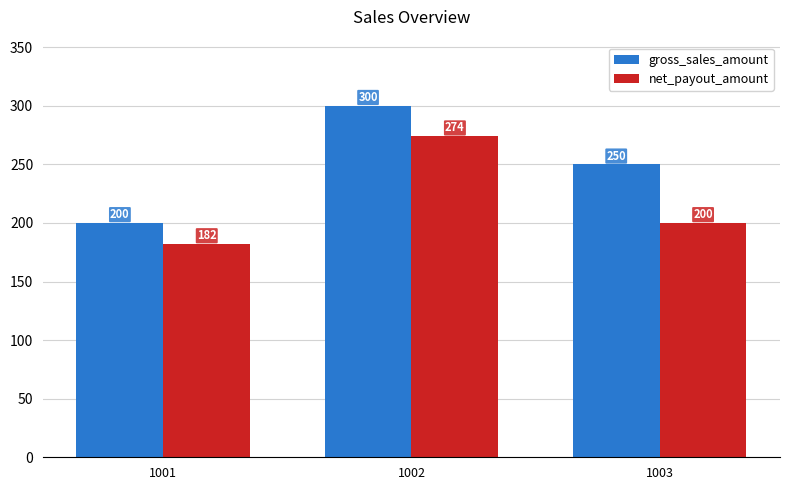

Rank the categories by net_payout_amount value from lowest to highest.

1001, 1003, 1002